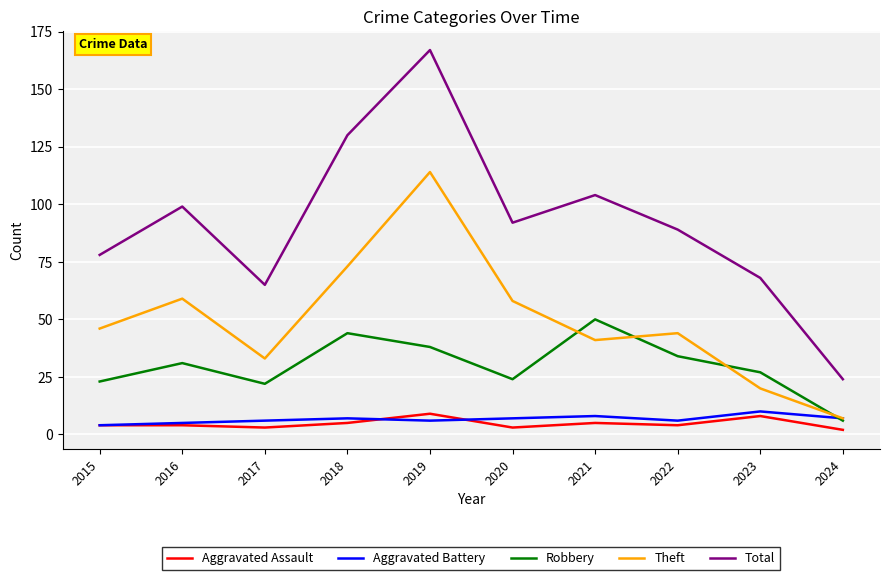

How many lines are shown in the chart?

5